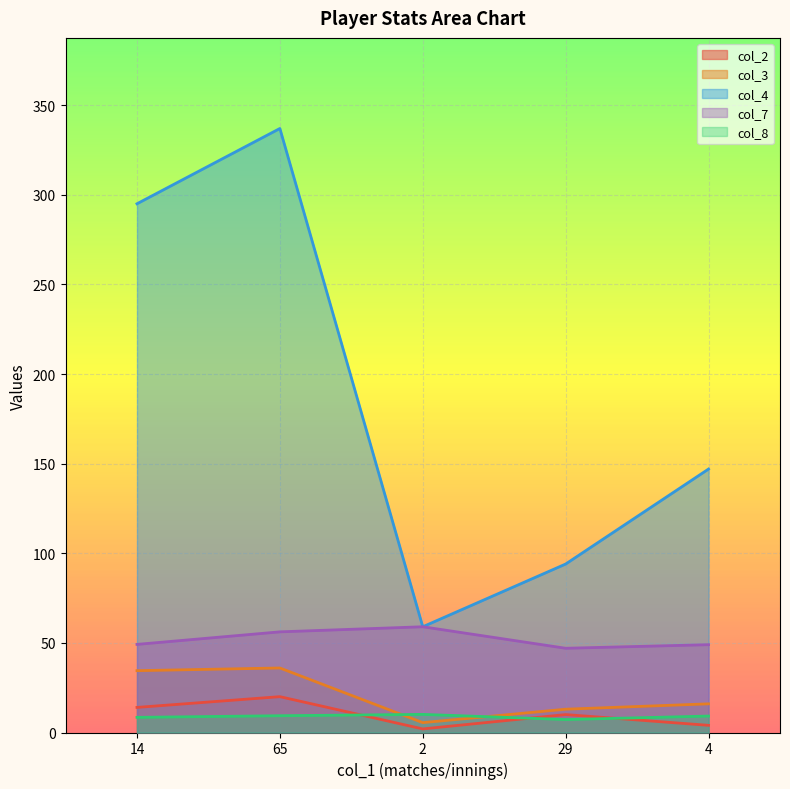

True or false: col_8 and col_4 cross at least once.

False